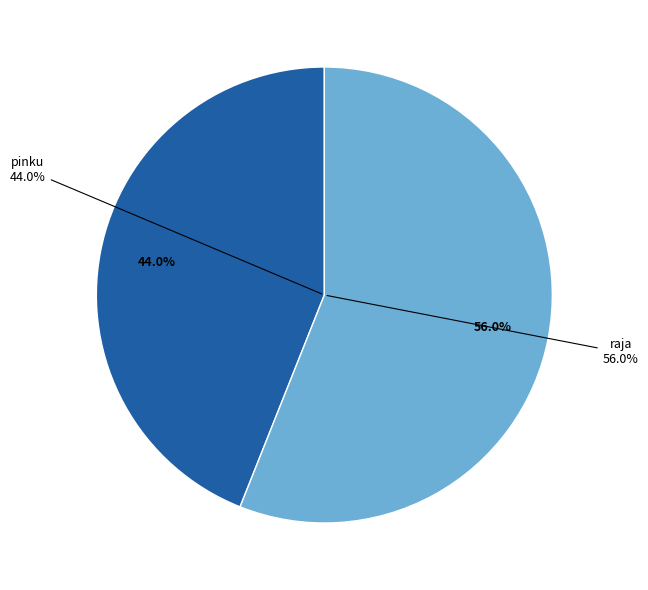

What is the total percentage of pinku and raja?

100.0%